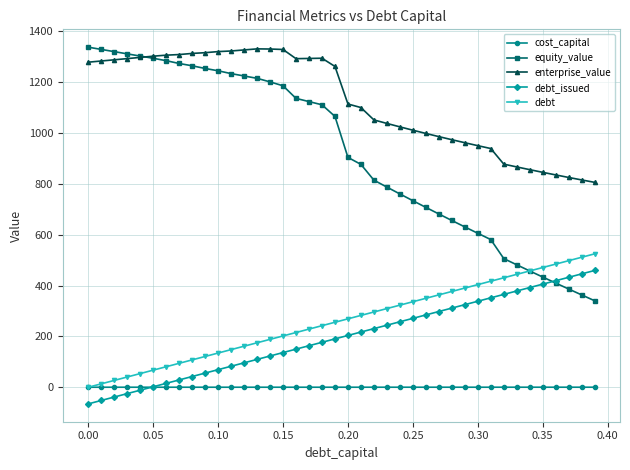

True or false: debt_issued and debt intersect in this chart.

False